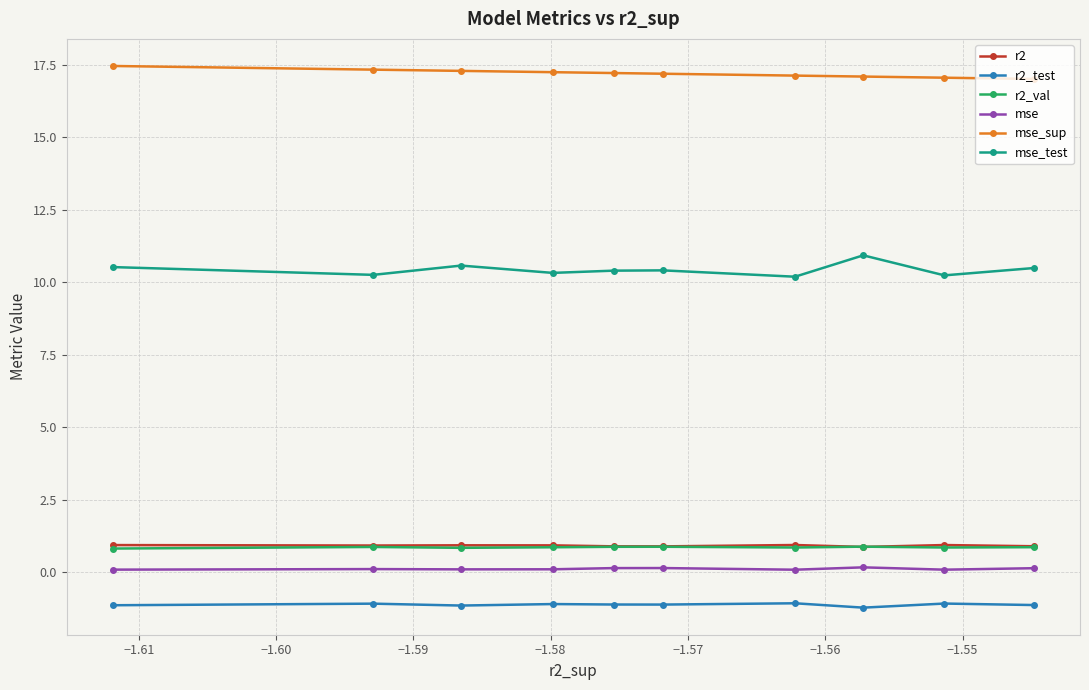

Rank the series by their maximum value, from lowest to highest.

r2_test, mse, r2_val, r2, mse_test, mse_sup